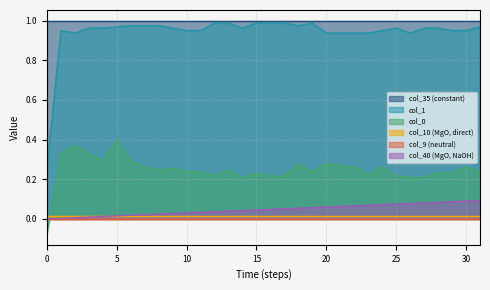

At how many categories does at least one series exceed 0?

32